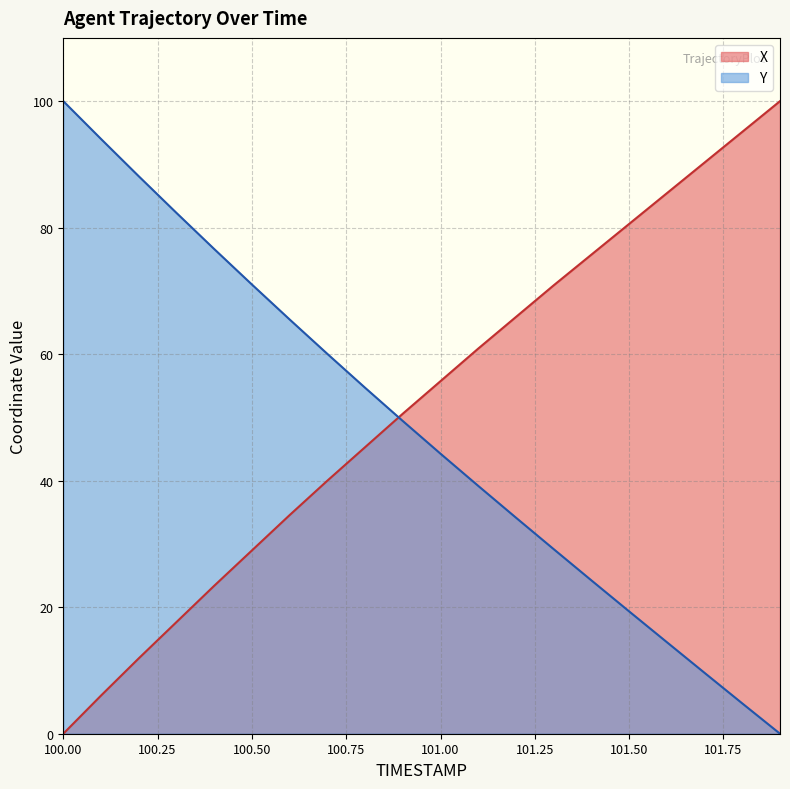

What is the label of the 17th point from the left?

101.6